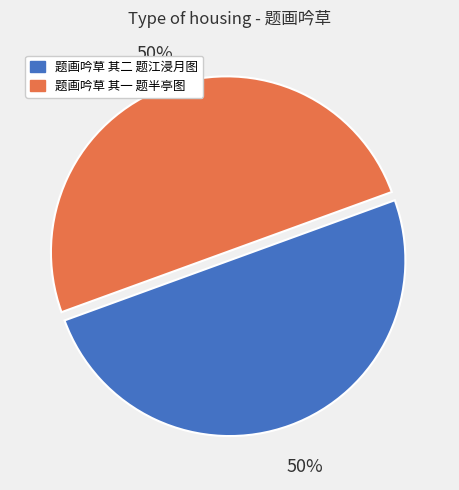

Do 题画吟草 其二 题江浸月图 and 题画吟草 其一 题半亭图 together represent more than half of the pie?

Yes